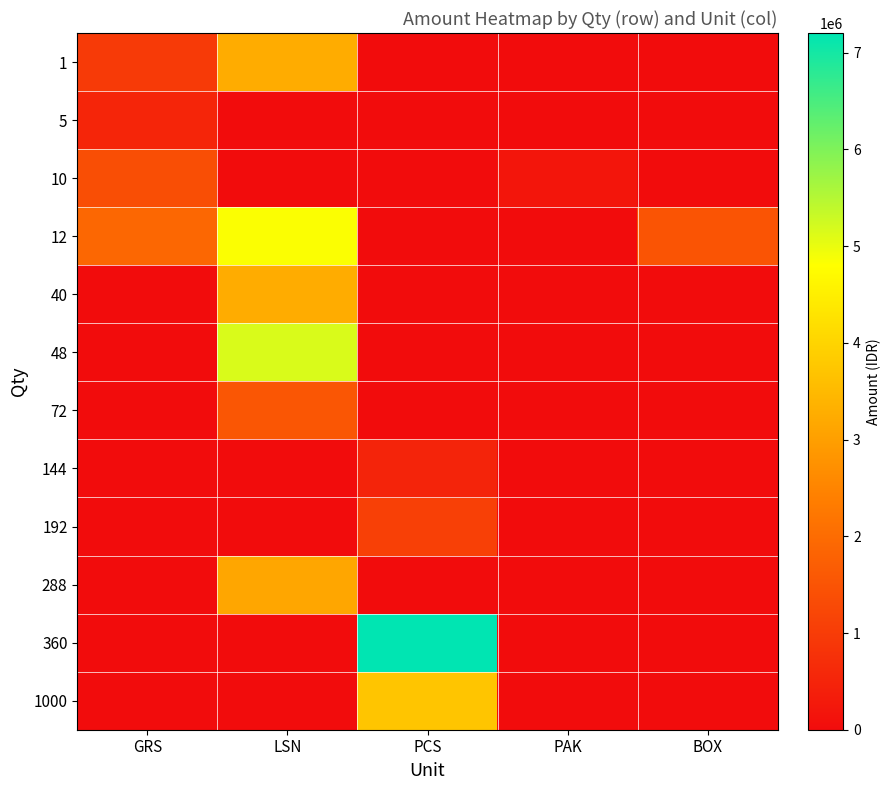

What is the difference between the highest and lowest values at GRS?

1909920